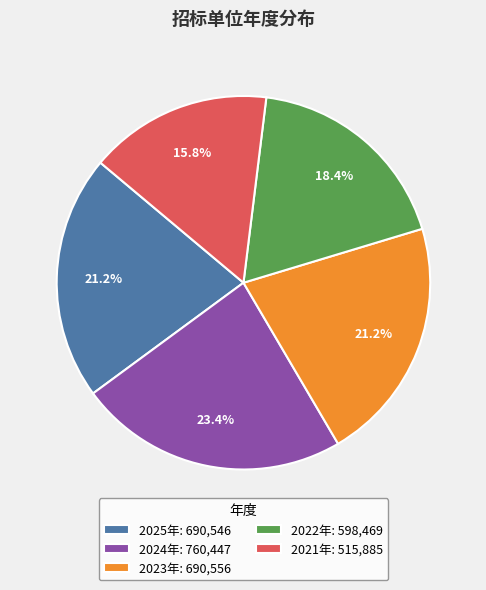

The 2024年 slice represents 34% of the pie. True or false?

False